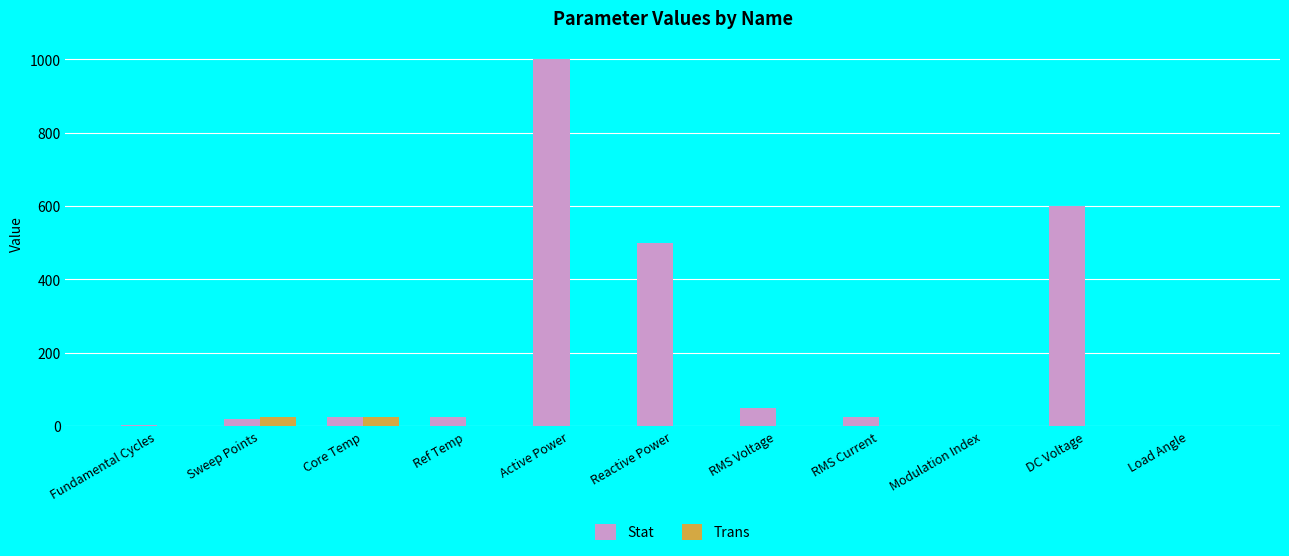

How many categories are shown in the chart?

11